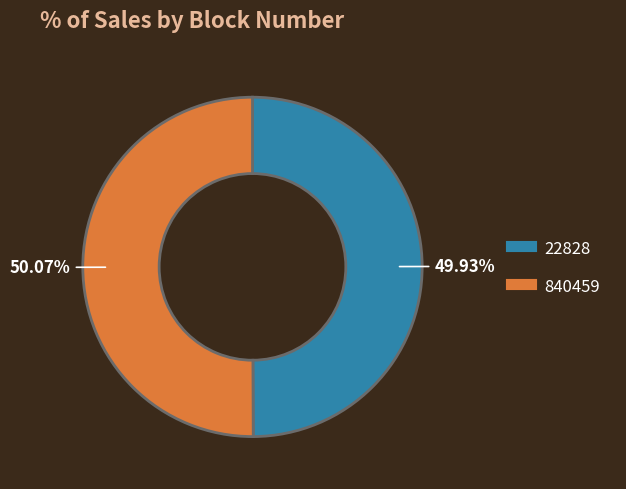

True or false: 840459 accounts for 63% of the total.

False